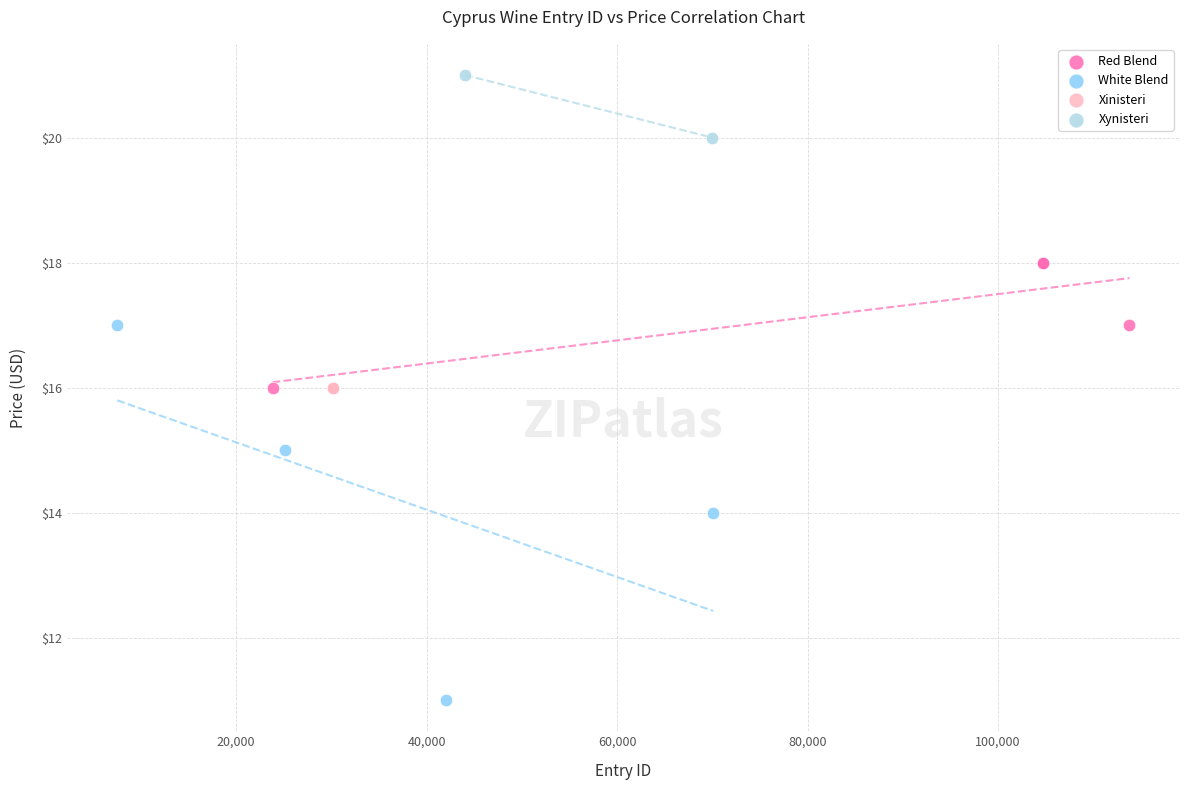

What are all the series names shown in the legend?

Red Blend, White Blend, Xinisteri, Xynisteri